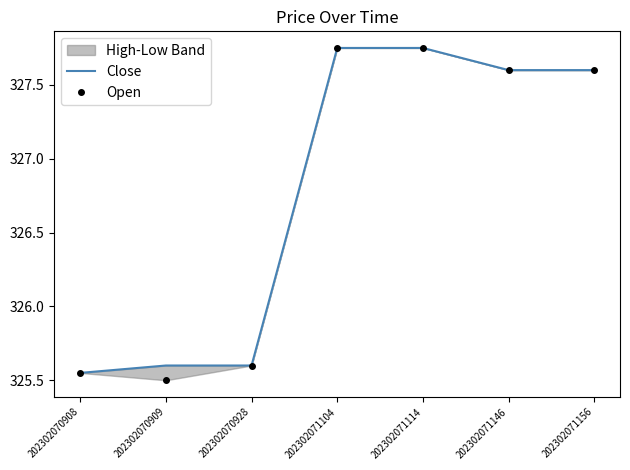

How many values in the Close series exceed 327?

4